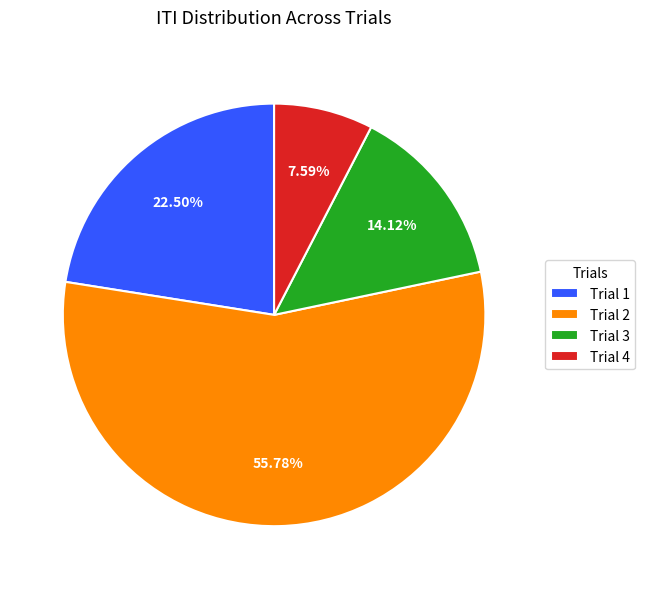

Rank the categories by value from highest to lowest.

Trial 2, Trial 1, Trial 3, Trial 4